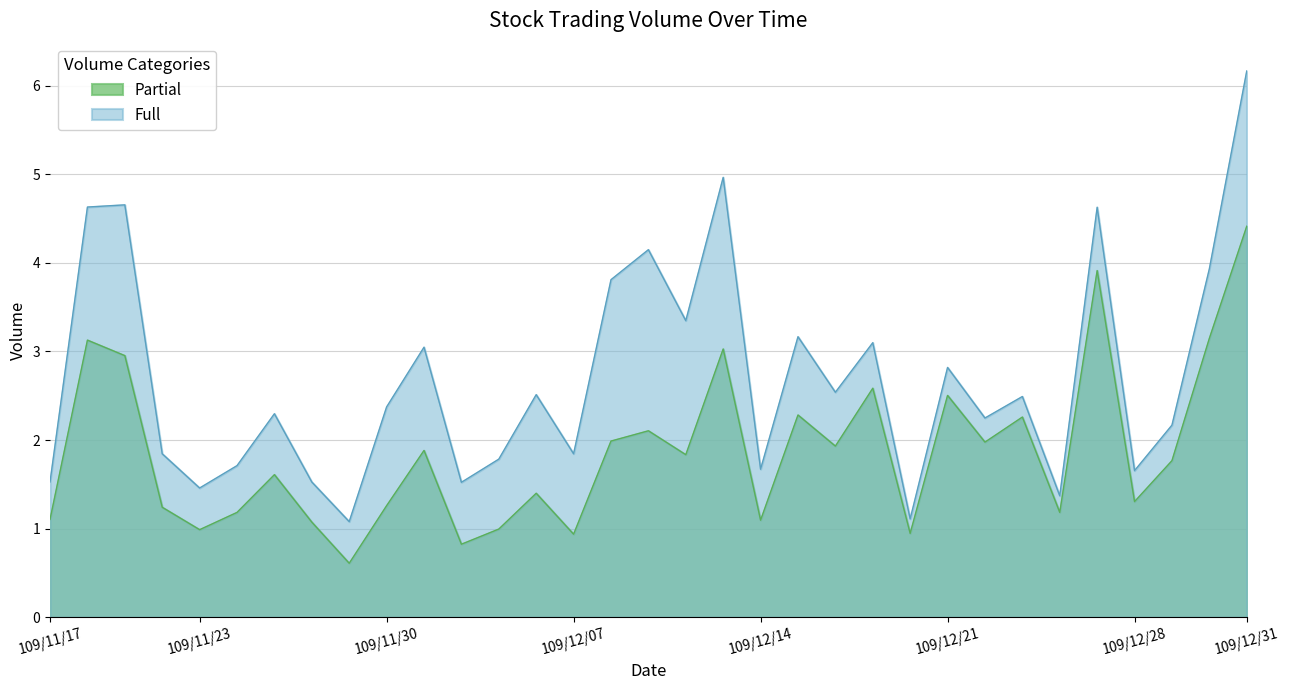

The value of Partial at 109/12/18 is 1.6. True or false?

False